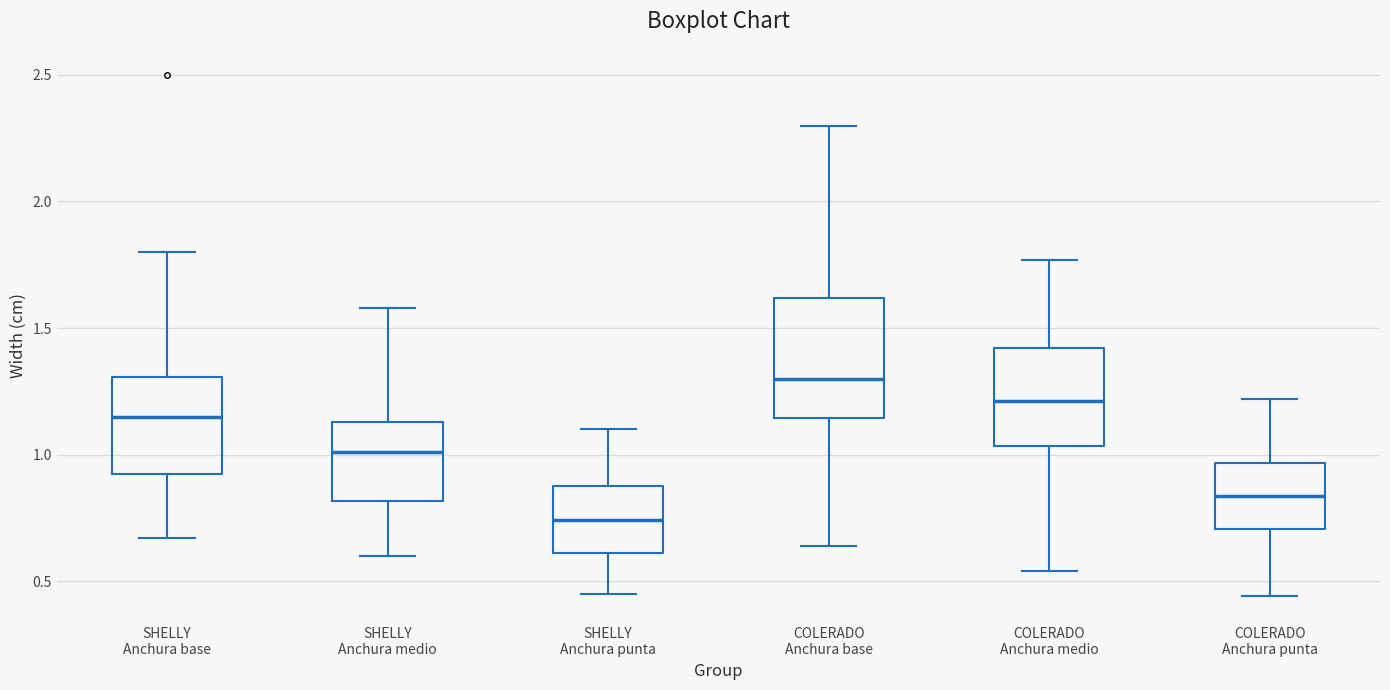

Reading left to right, read every box against the y-axis: the position of its median line, the range the box covers, and the ends of its whiskers. The values are not printed on the chart, so give them approximately, as read against the axis.

SHELLY Anchura base: median 1.15, box 0.95 to 1.30, whiskers 0.65 to 1.80
SHELLY Anchura medio: median 1.00, box 0.80 to 1.15, whiskers 0.60 to 1.60
SHELLY Anchura punta: median 0.75, box 0.60 to 0.90, whiskers 0.45 to 1.10
COLERADO Anchura base: median 1.30, box 1.15 to 1.60, whiskers 0.65 to 2.30
COLERADO Anchura medio: median 1.20, box 1.05 to 1.40, whiskers 0.55 to 1.75
COLERADO Anchura punta: median 0.85, box 0.70 to 0.95, whiskers 0.45 to 1.20